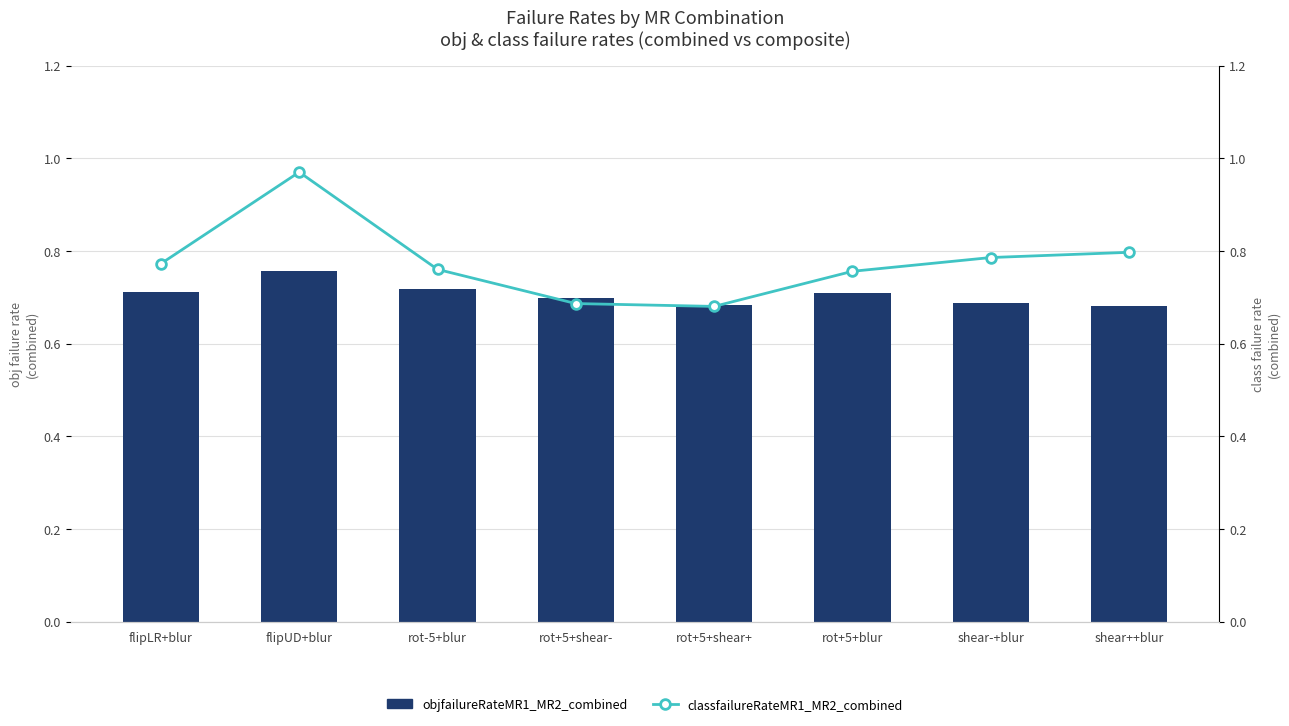

Which series has the largest range (max minus min)?

classfailureRateMR1_MR2_combined